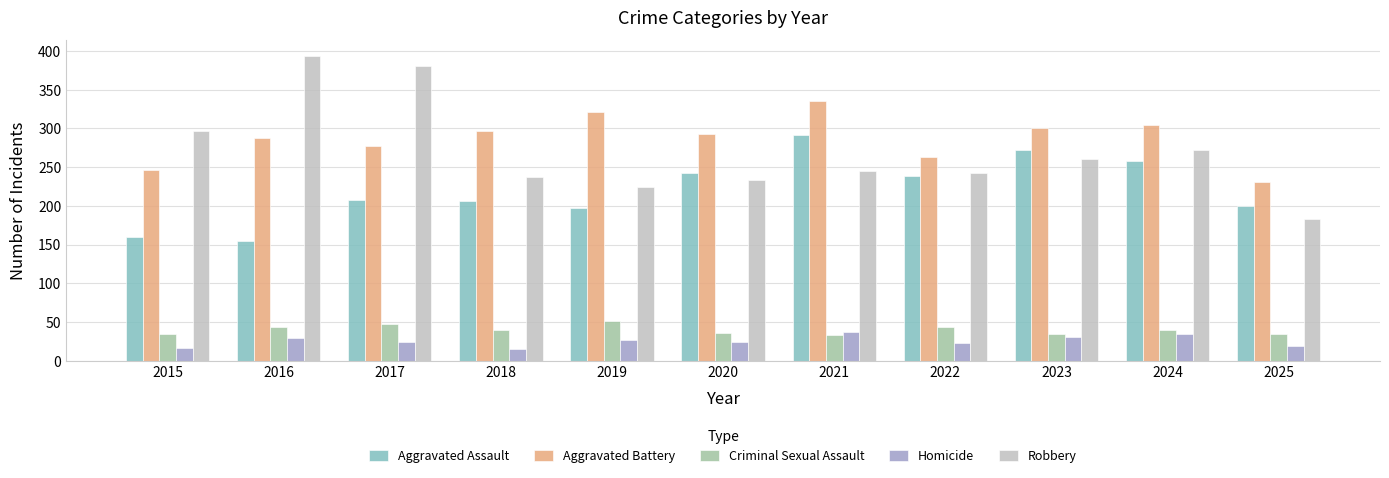

The Aggravated Battery series shows 246 at 2015. True or false?

True